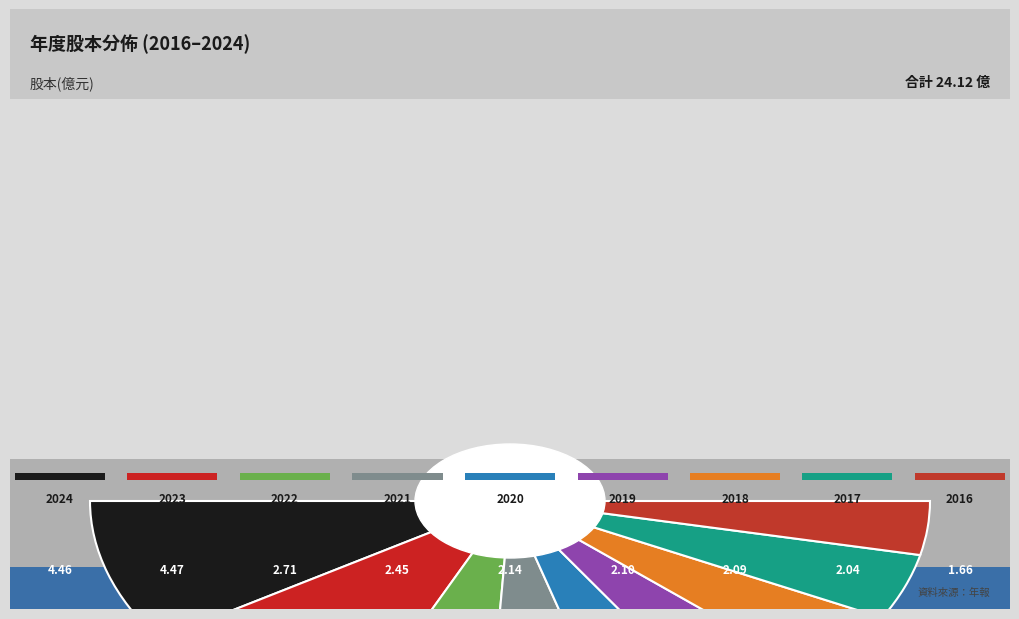

What is the smallest slice in the pie chart?

2016